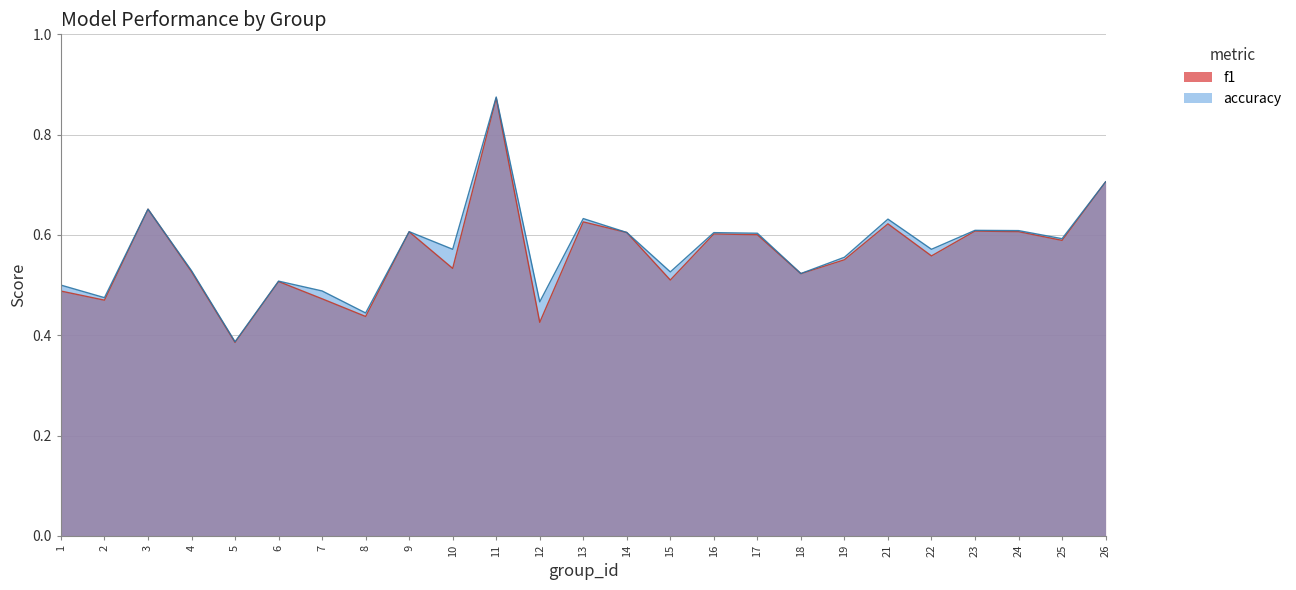

What is the value of the accuracy point at the 8th from the left?

0.4